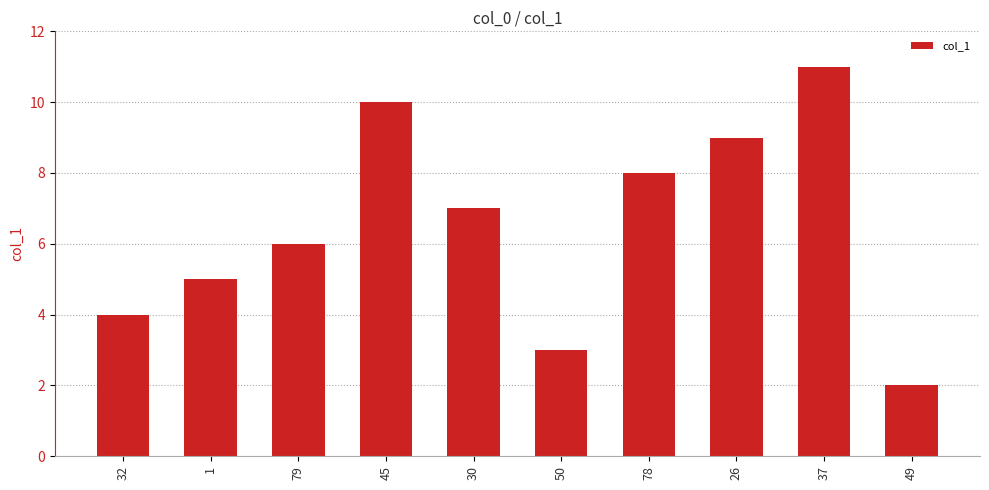

Reading left to right, what are all the values shown in this chart?

4	5	6	10	7	3	8	9	11	2